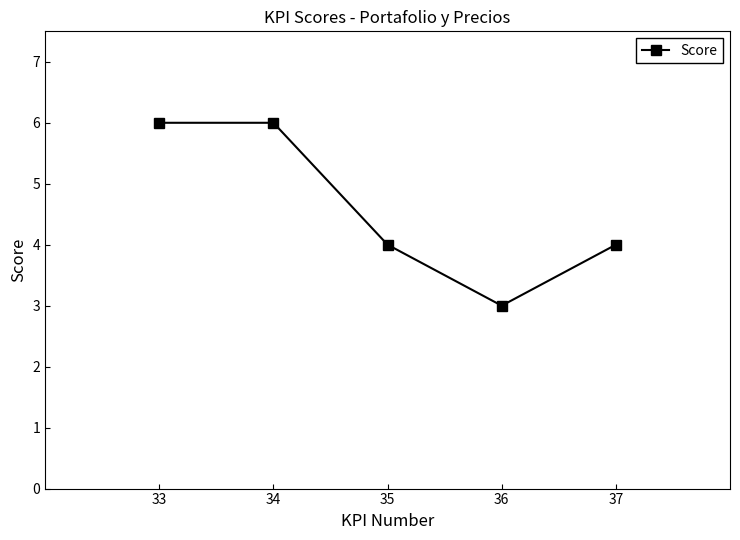

What is the value of the 1st point from the left?

6